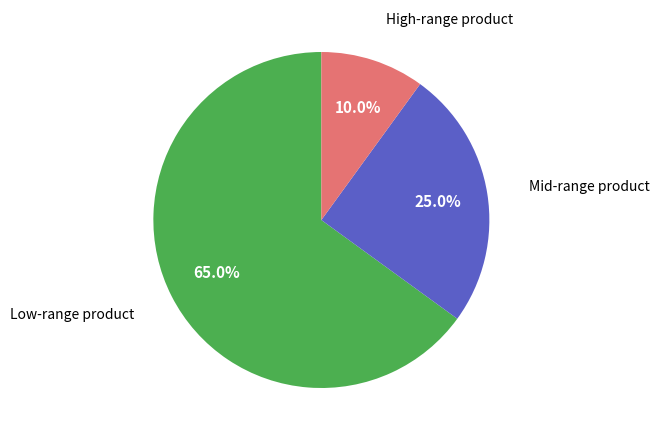

Does any single category account for the majority?

Yes